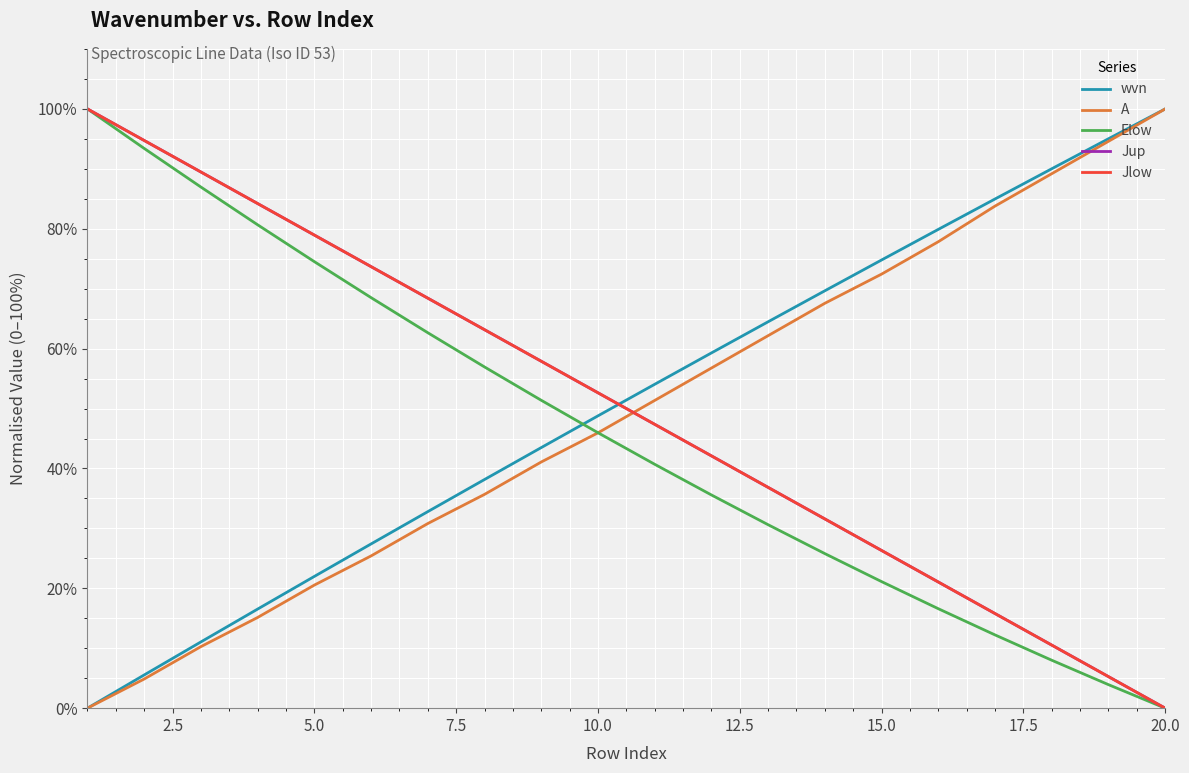

True or false: Jlow has more than 2 interior local peaks.

False